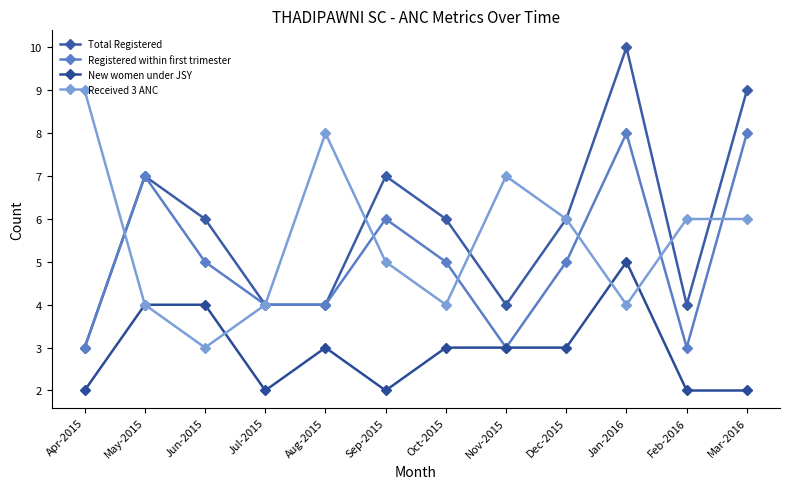

Which series has the widest spread of values?

Total Registered